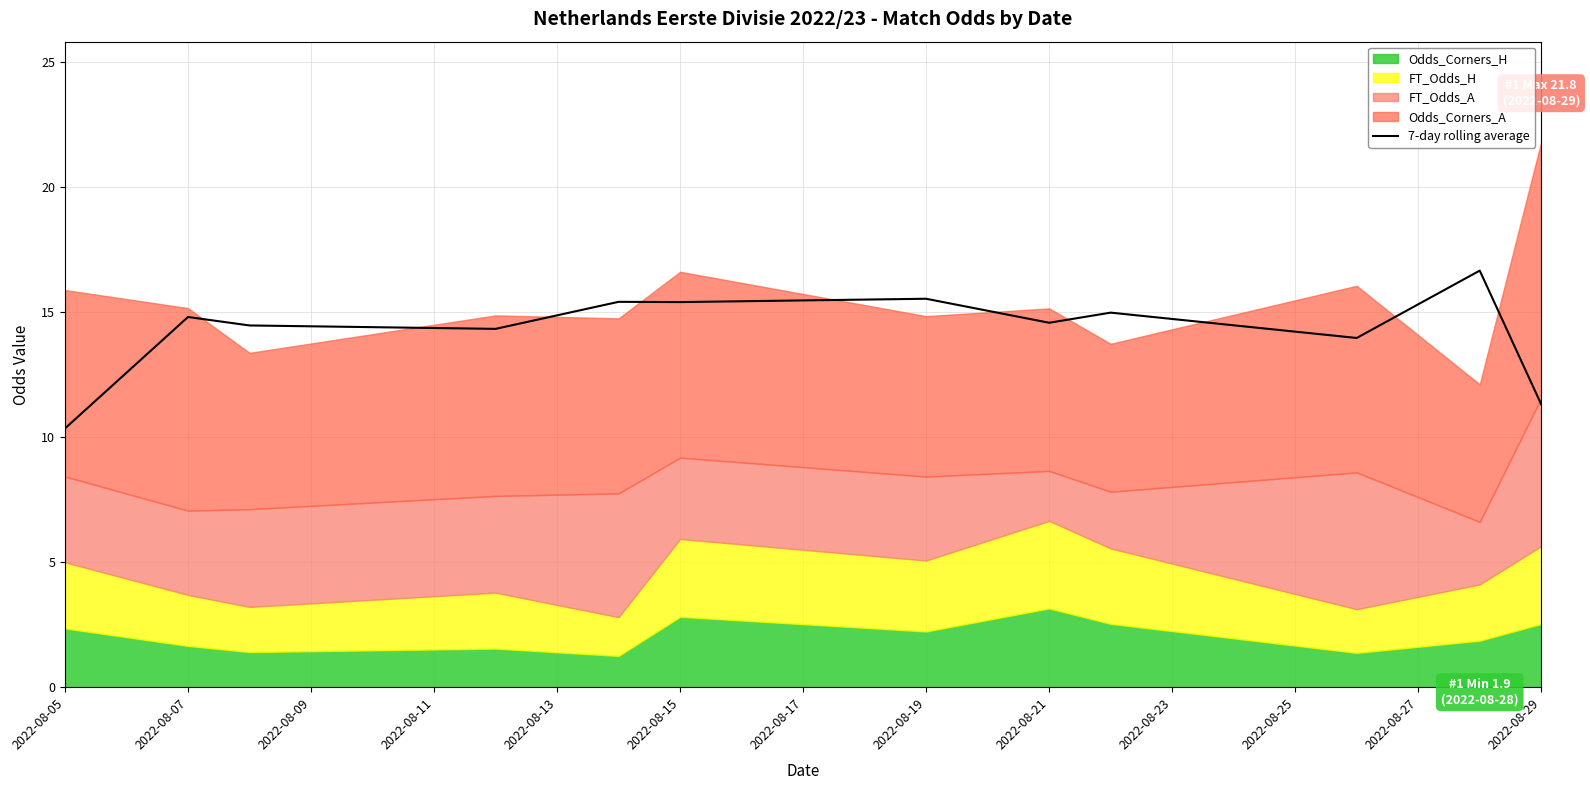

What is the sum of all values?

171.8